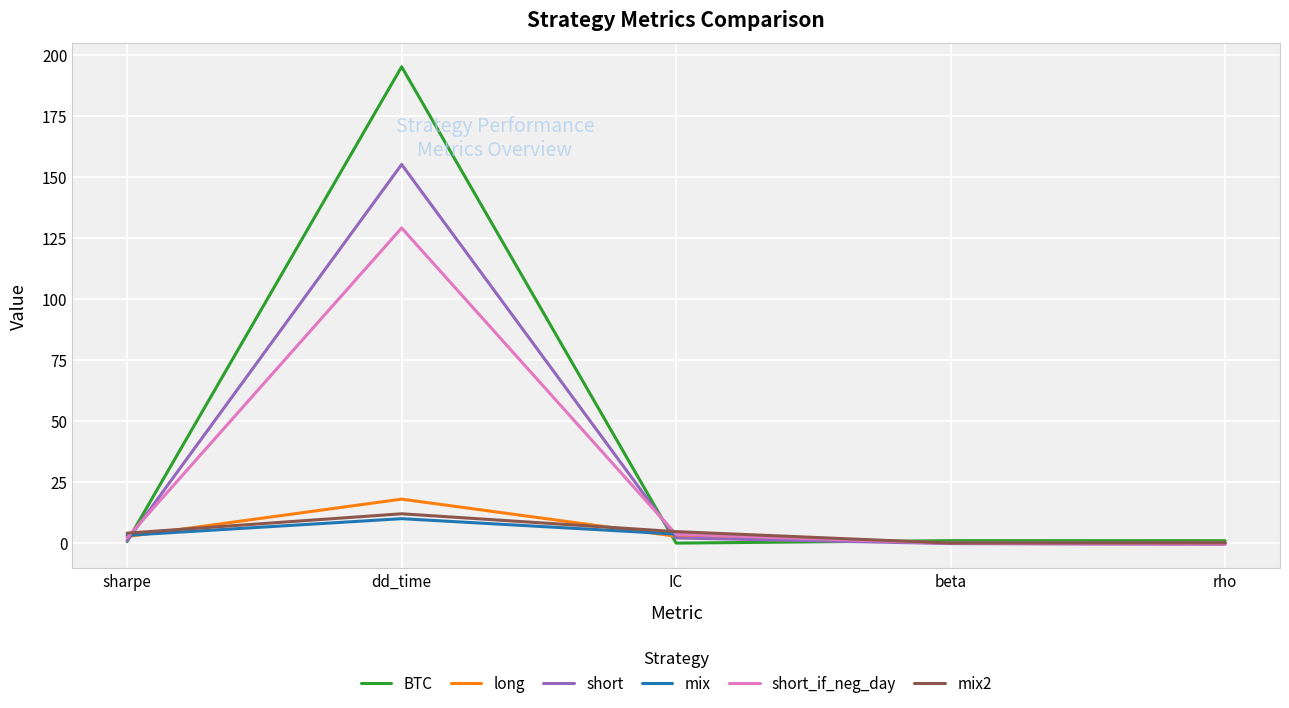

True or false: mix and BTC intersect in this chart.

True